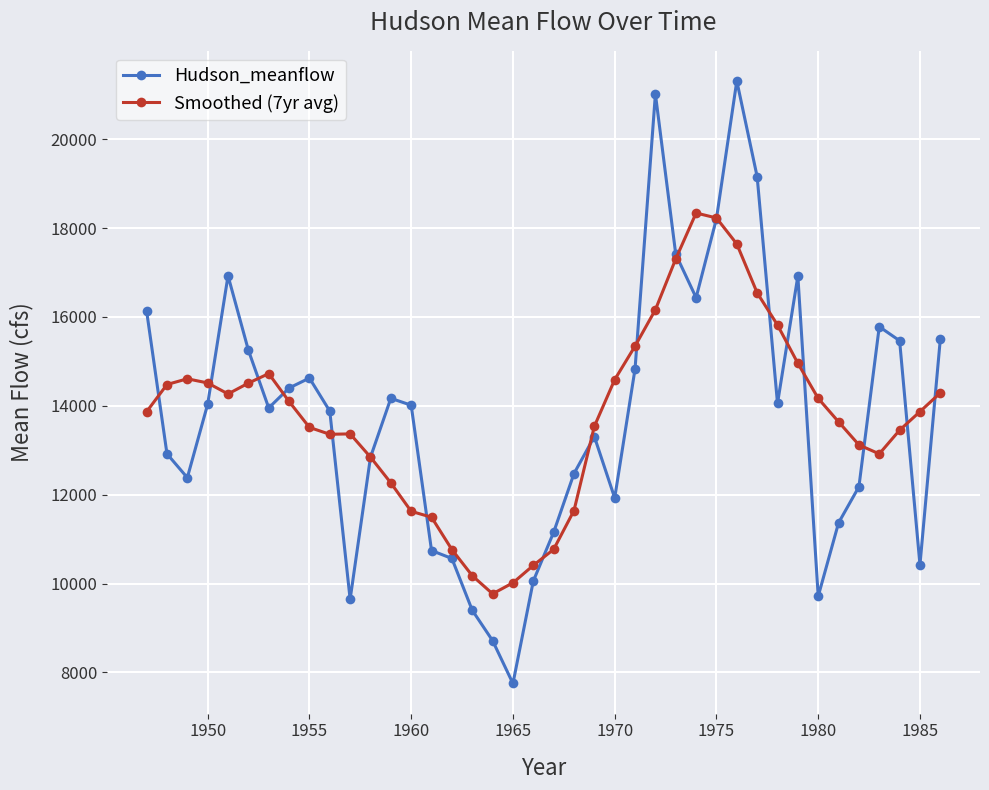

Which series has the largest range (max minus min)?

Hudson_meanflow